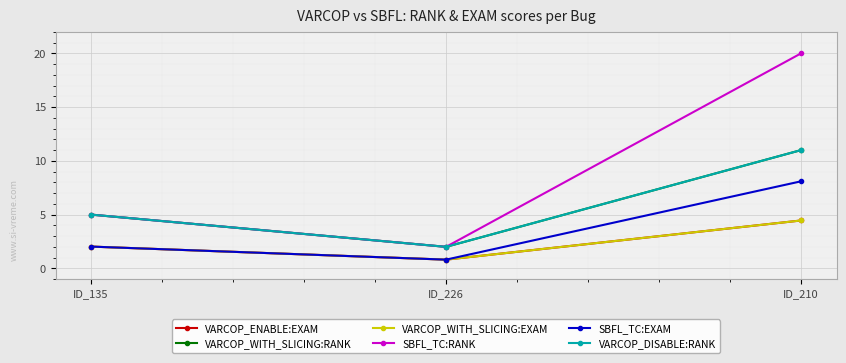

Is it true that VARCOP_ENABLE:EXAM equals 7.0 at ID_210?

False